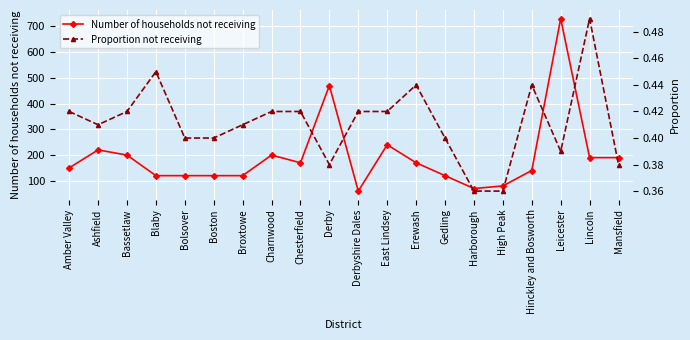

What is the value of the Number of households not receiving point at the 11th from the left?

60